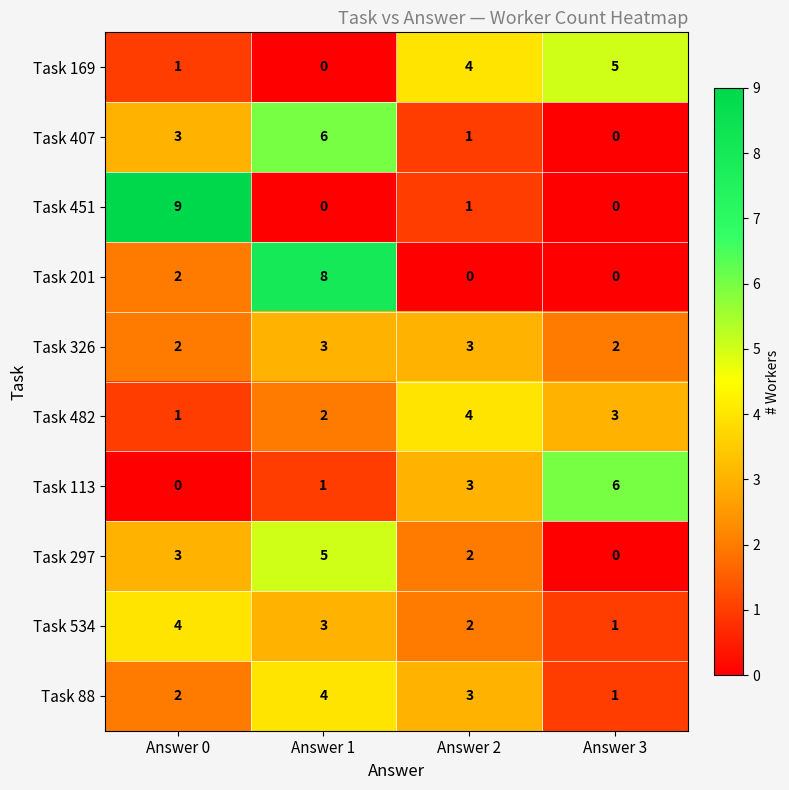

At which category is the sum across all series the highest?

Answer 1